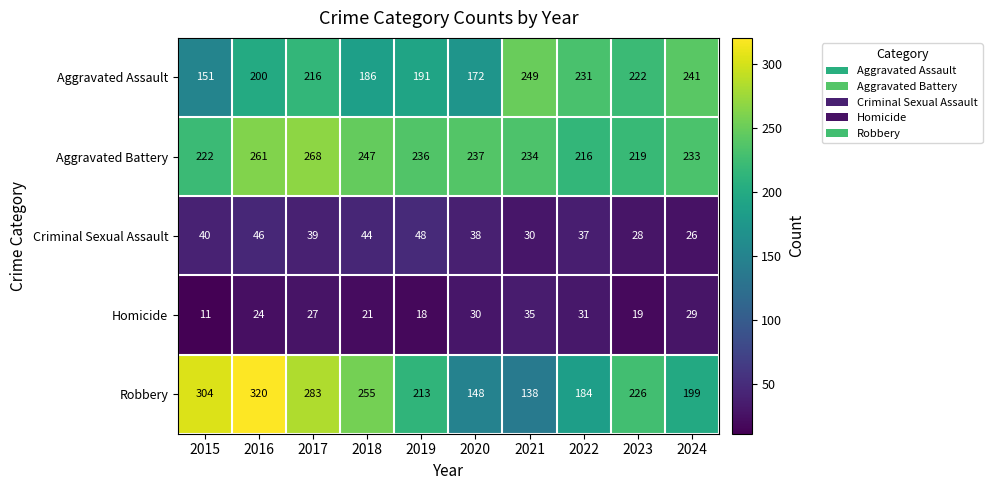

Is it true that Robbery equals 276 at 2024?

False